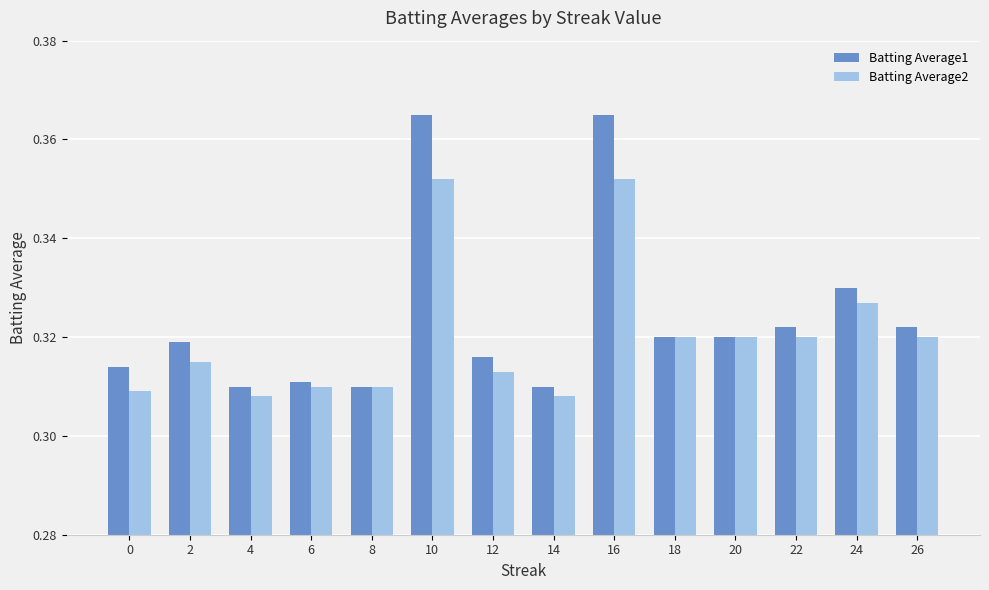

Which series has the widest spread of values?

Batting Average1